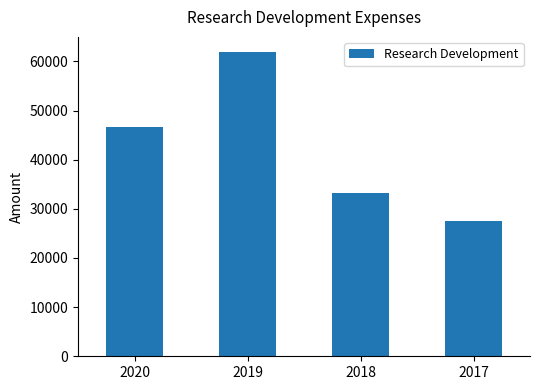

What is the greatest value displayed?

61900